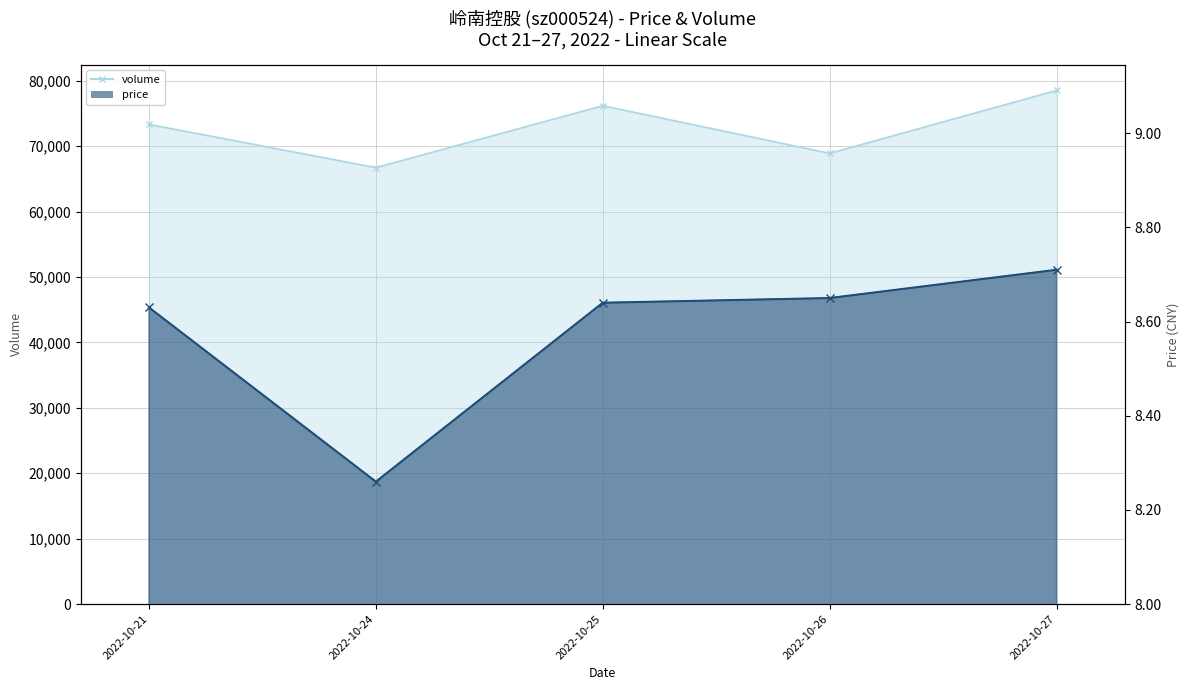

What is the highest value of the price series?

8.7